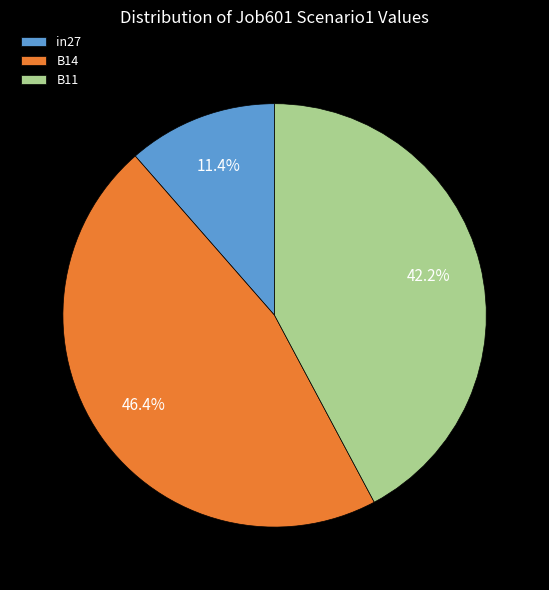

The B14 slice represents 46% of the pie. True or false?

True